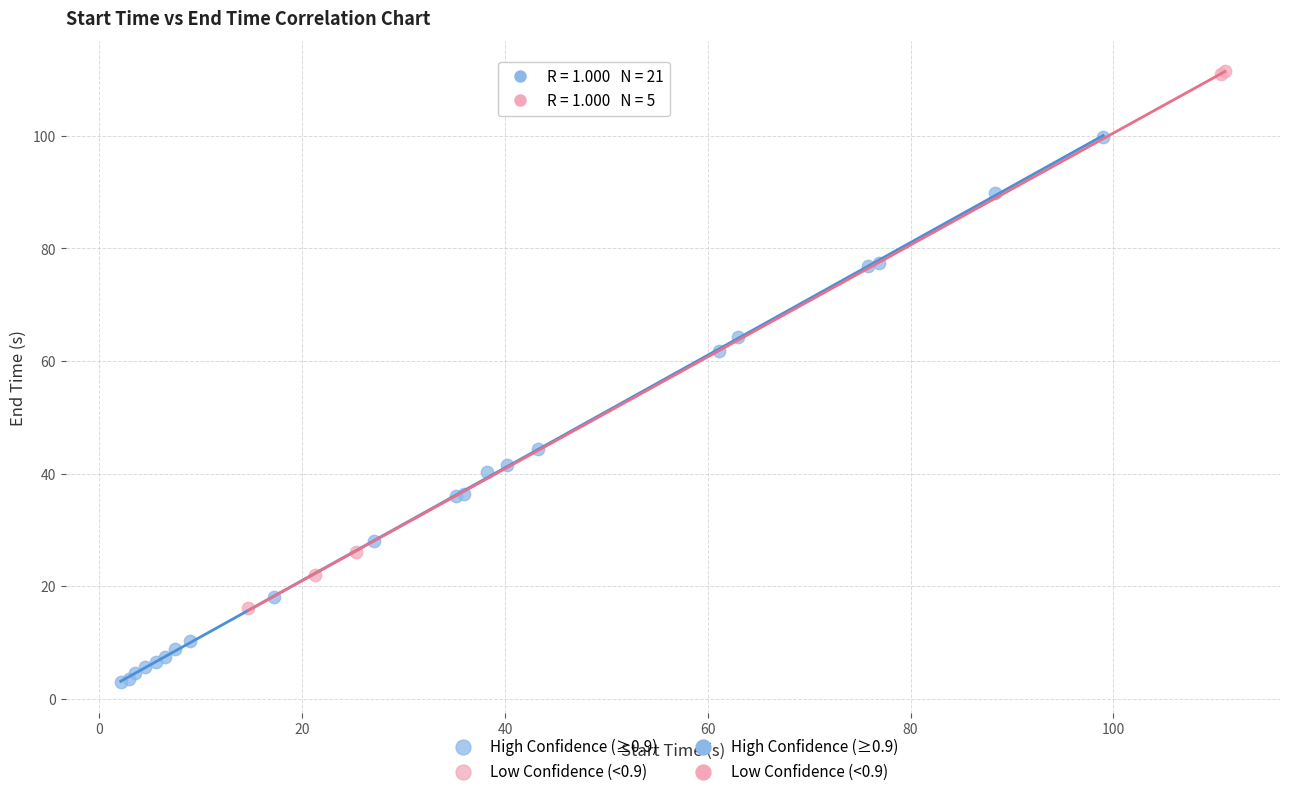

Which series contains the highest Y value?

Low Confidence (<0.9)